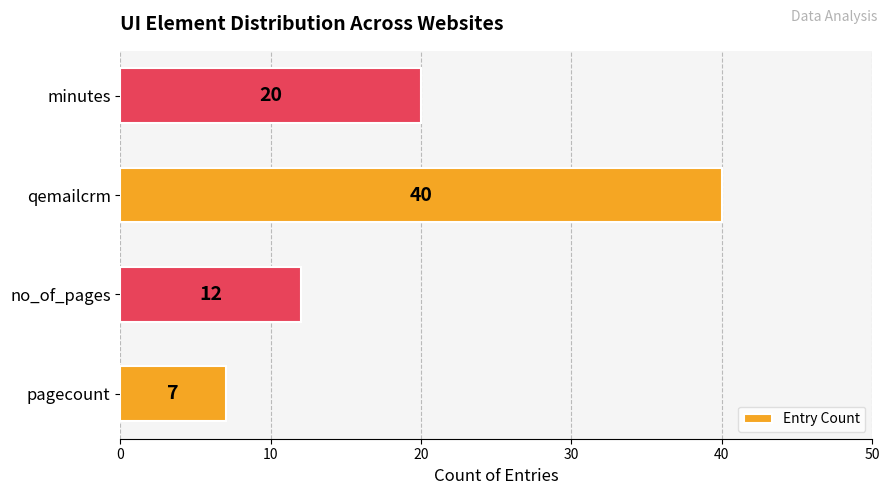

Is it true that the value at qemailcrm is 40?

True